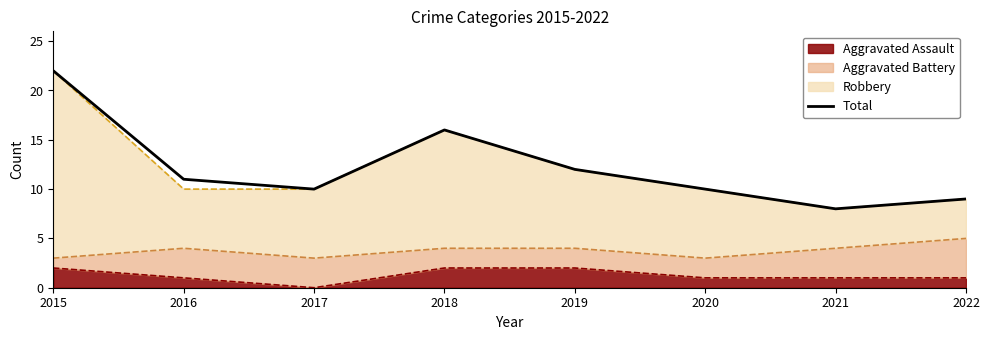

Reading left to right, extract all data points from this chart.

2015=22	2016=11	2017=10	2018=16	2019=12	2020=10	2021=8	2022=9